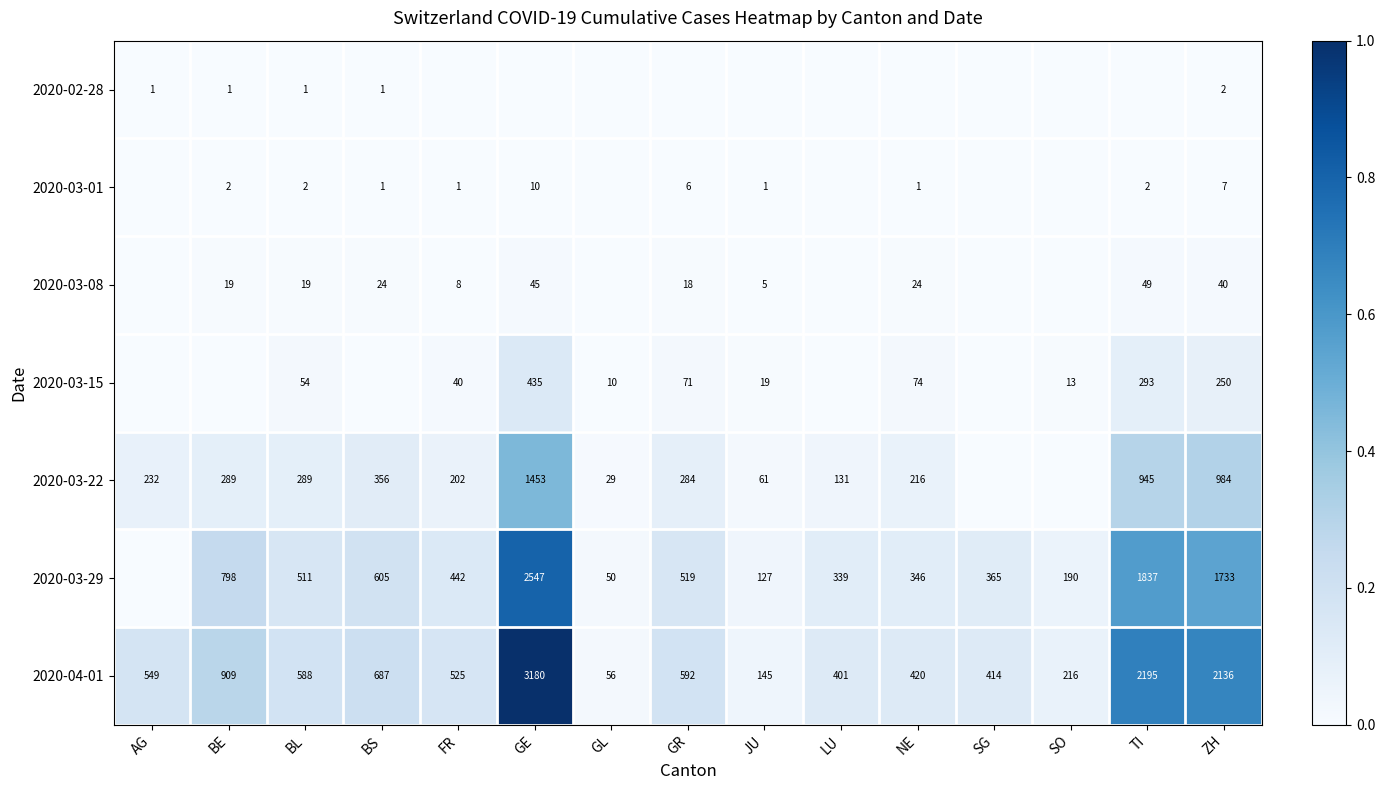

Between BL and GL, which is larger?

BL